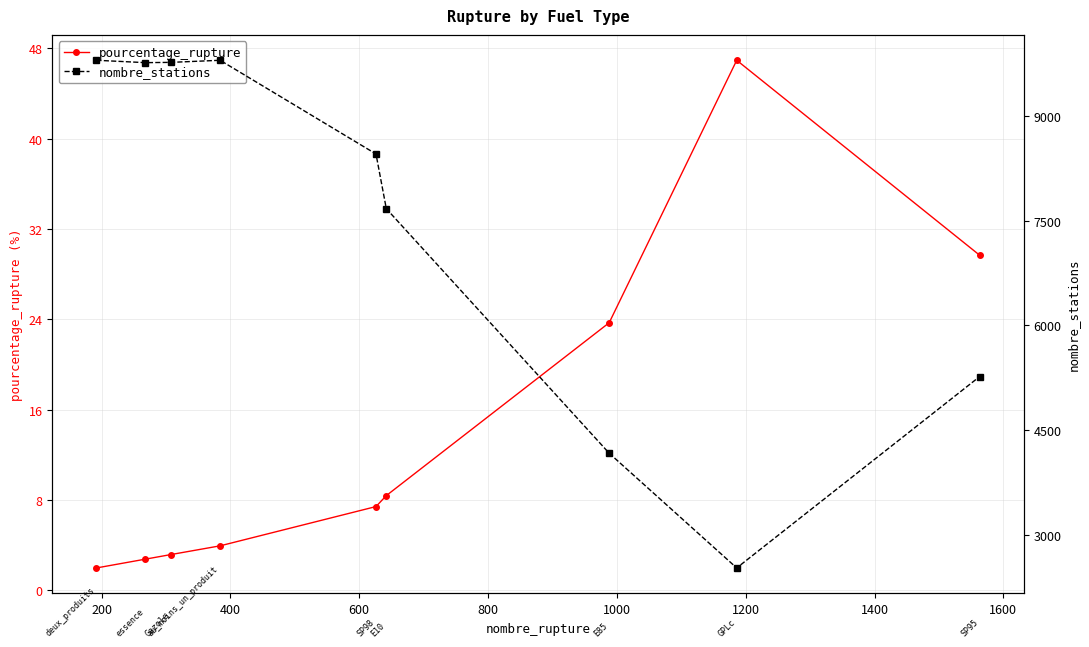

At 800, list the series in order from largest to smallest.

nombre_stations, pourcentage_rupture